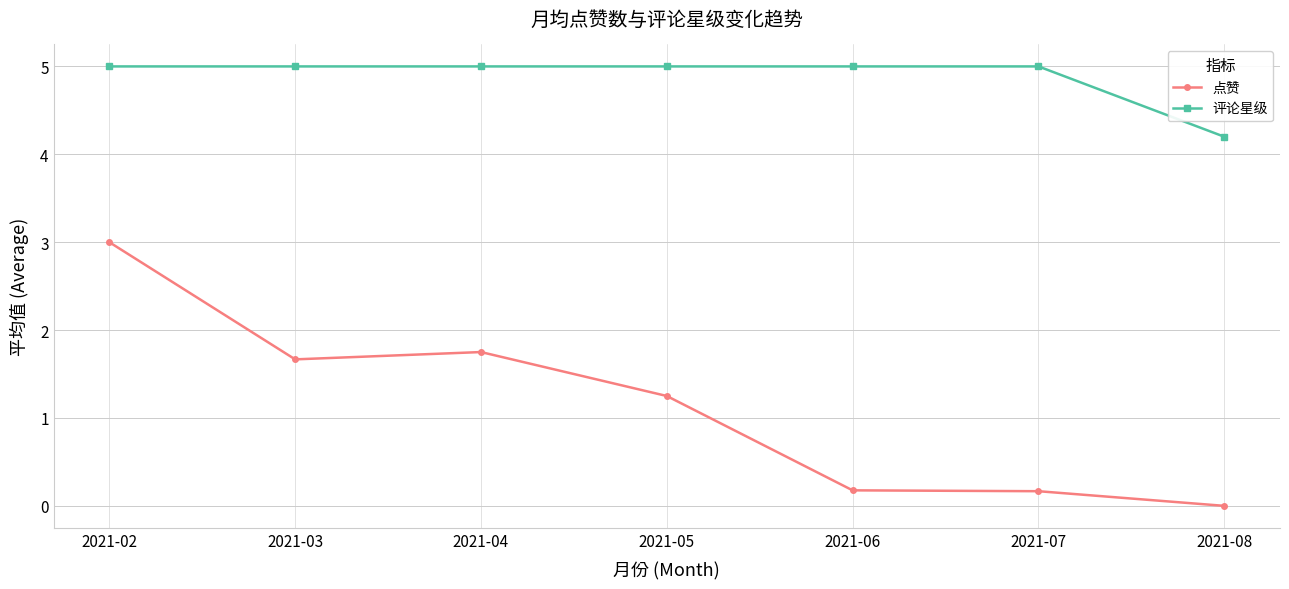

Rank the series by their average value, from highest to lowest.

评论星级, 点赞